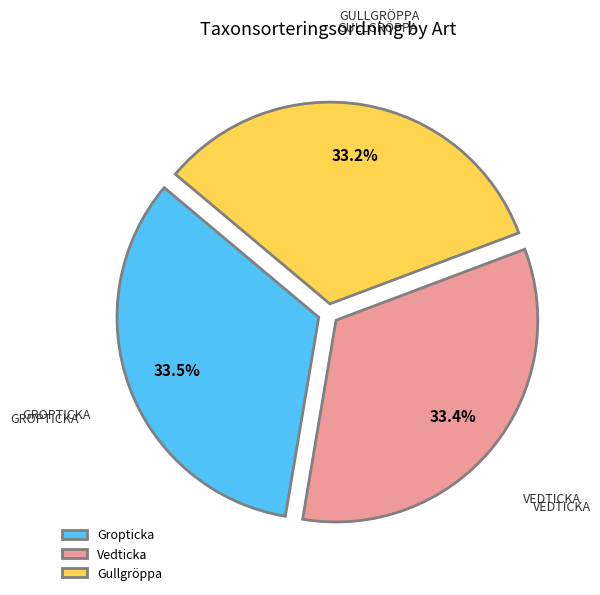

To the nearest percent, what is the average slice percentage?

33%